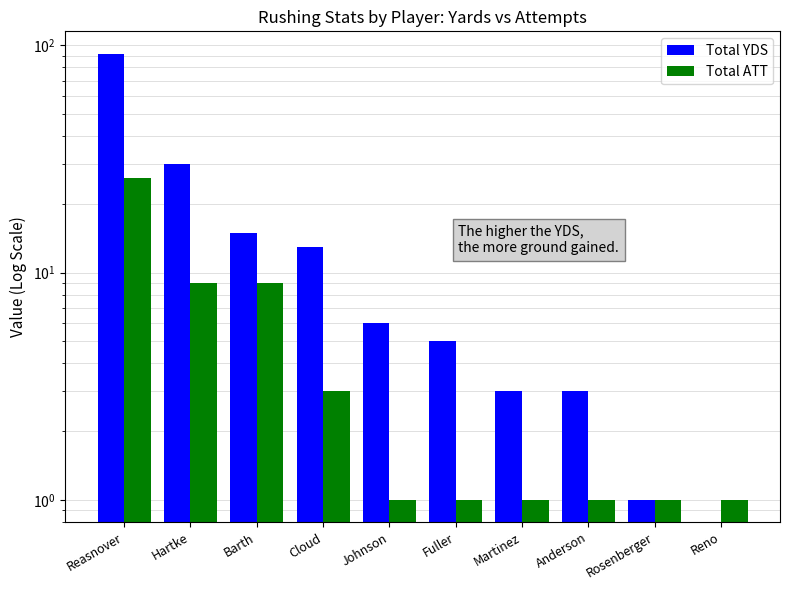

Rank the categories by Total ATT value from highest to lowest.

Reasnover, Hartke, Barth, Cloud, Johnson, Fuller, Martinez, Anderson, Rosenberger, Reno